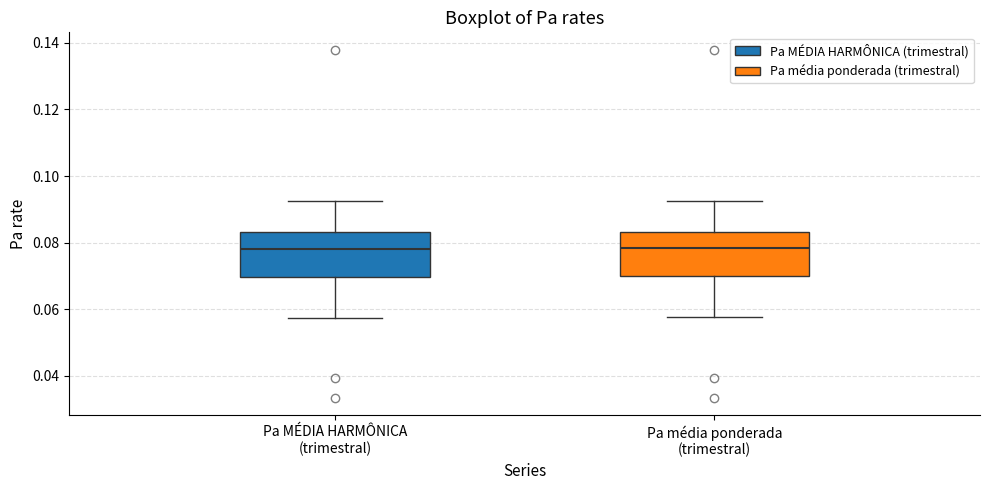

Reading left to right, transcribe this box plot: for each box, give where its median line is, the range the box spans, and where its two whiskers end, as read against the y-axis. The values are not printed on the chart, so give them approximately, as read against the axis.

Pa MÉDIA HARMÔNICA (trimestral): median 0.078, box 0.070 to 0.084, whiskers 0.058 to 0.092
Pa média ponderada (trimestral): median 0.078, box 0.070 to 0.084, whiskers 0.058 to 0.092